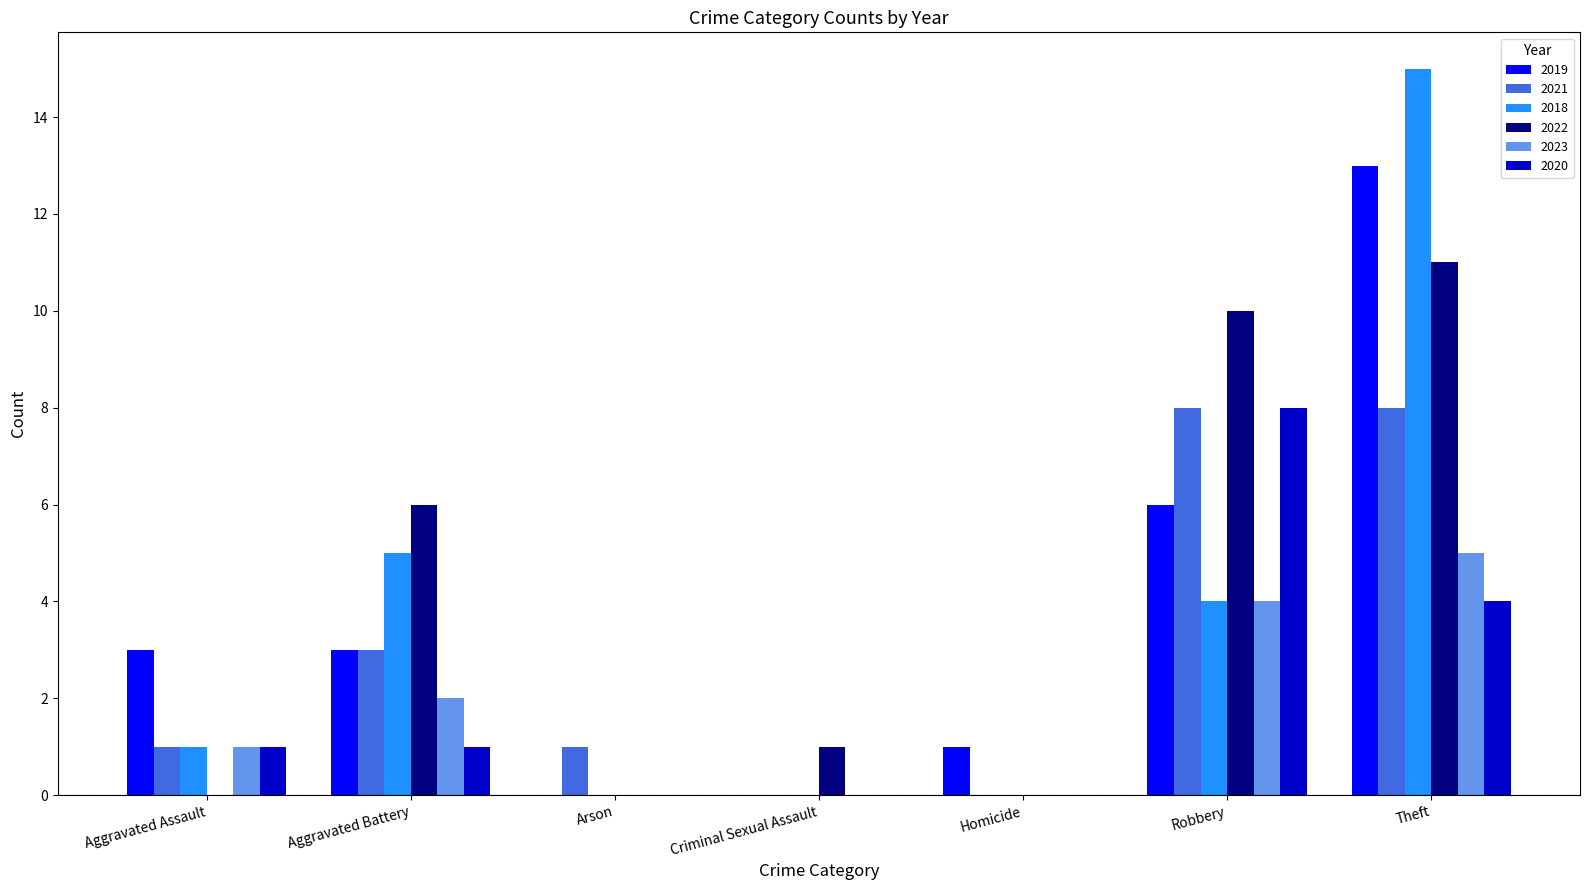

What is the sum of the 2019 values at Homicide and Criminal Sexual Assault?

1